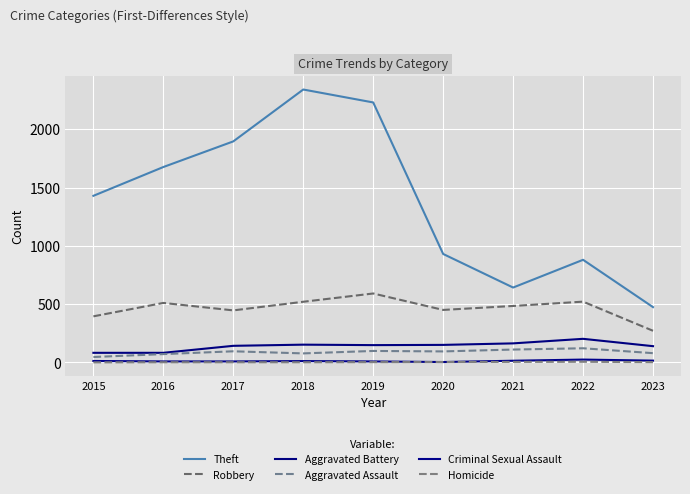

Between 2019 and 2022, which is larger?

2019